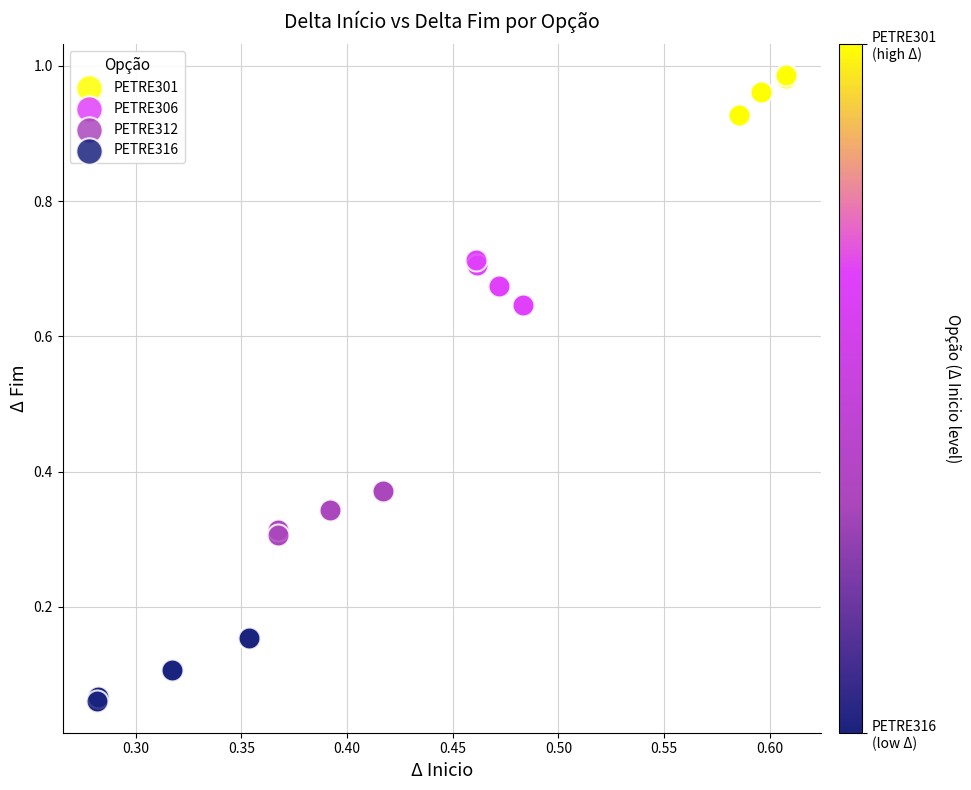

Which series contains the lowest Y value?

PETRE316